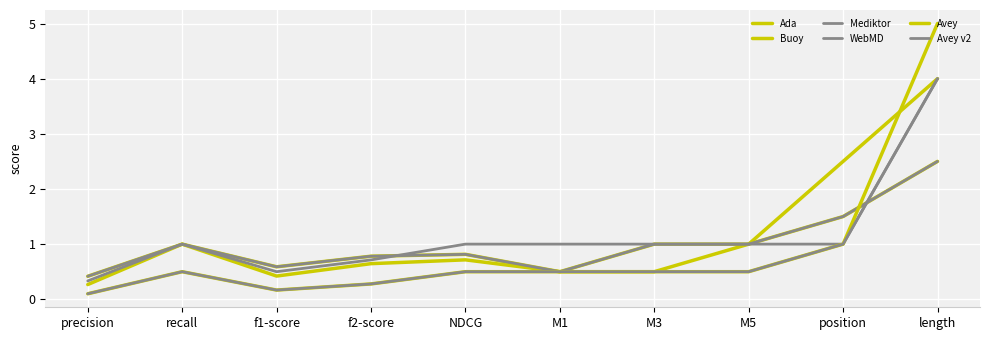

How many intersections are there between Buoy and WebMD?

2